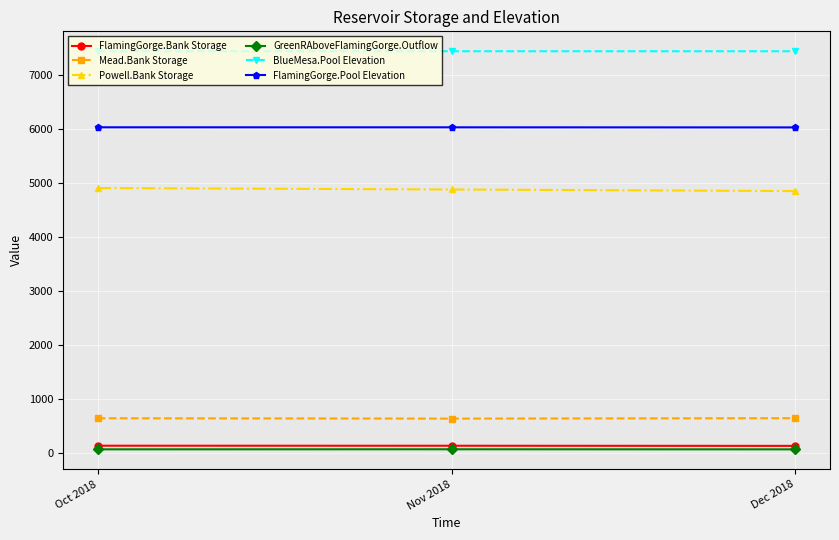

What are all the series names shown in the legend?

FlamingGorge.Bank Storage, Mead.Bank Storage, Powell.Bank Storage, GreenRAboveFlamingGorge.Outflow, BlueMesa.Pool Elevation, FlamingGorge.Pool Elevation